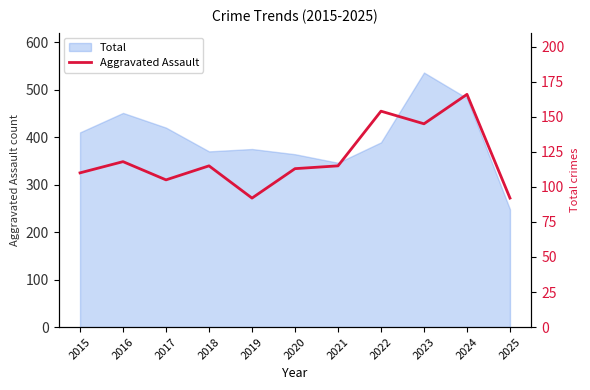

At which category does the chart reach its minimum across all series?

2019